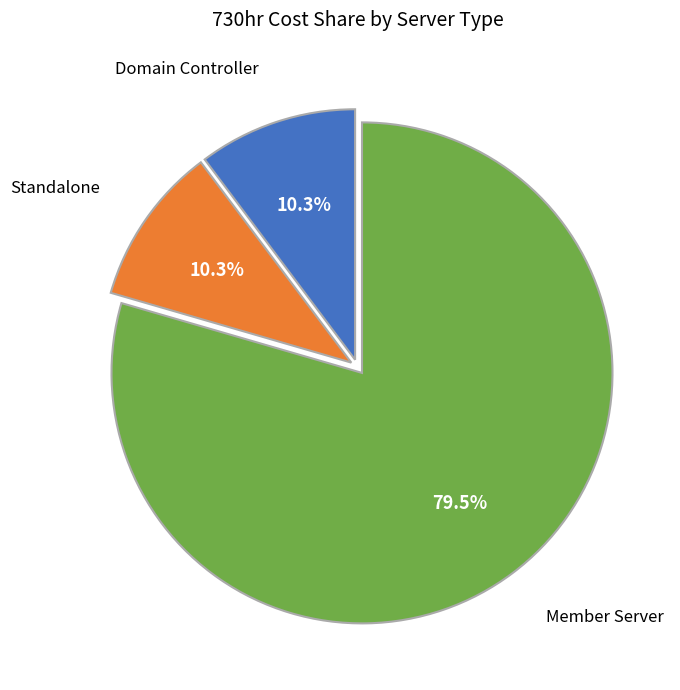

Which has a higher value, Member Server or Standalone?

Member Server